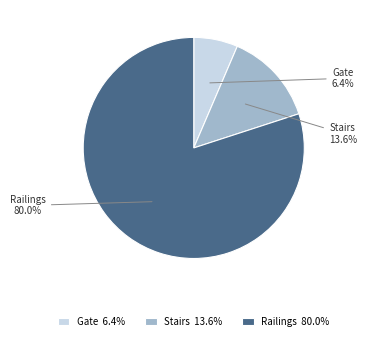

To the nearest percent, what portion does Stairs represent?

14%